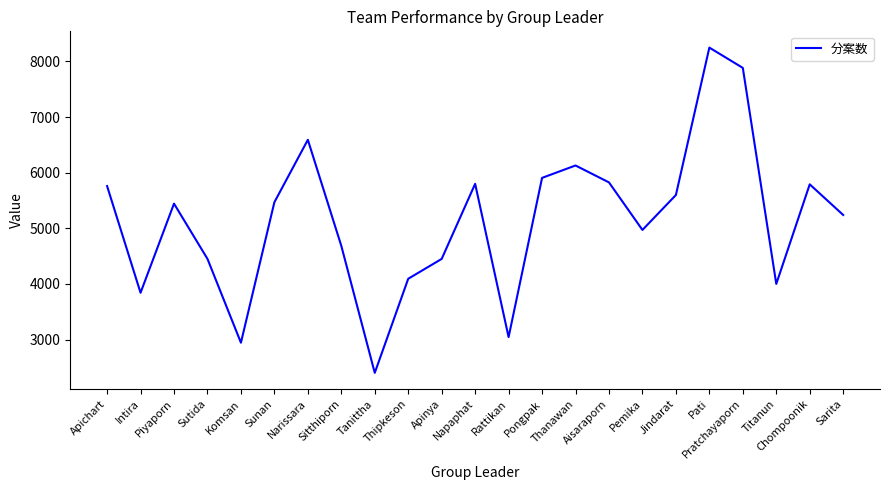

Approximately how many times larger is the value at Thanawan compared to Sunan?

1.1